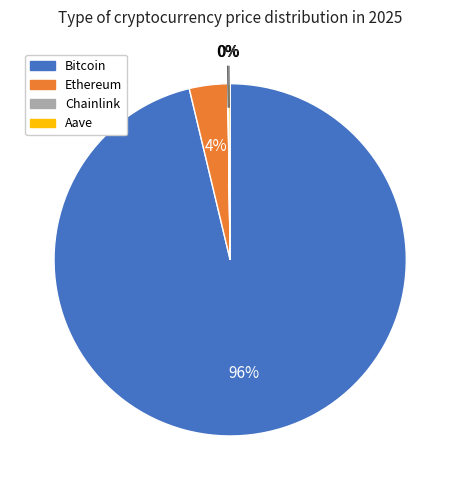

Between Ethereum and Bitcoin, which is larger?

Bitcoin